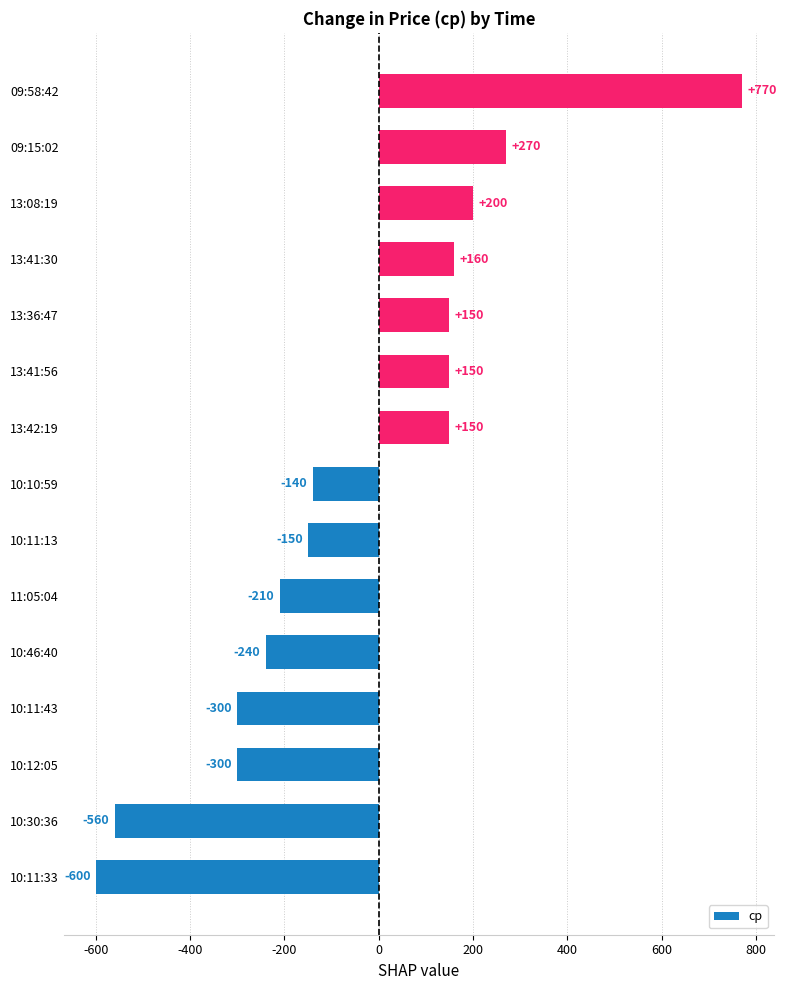

Does the chart contain stacked bars?

No